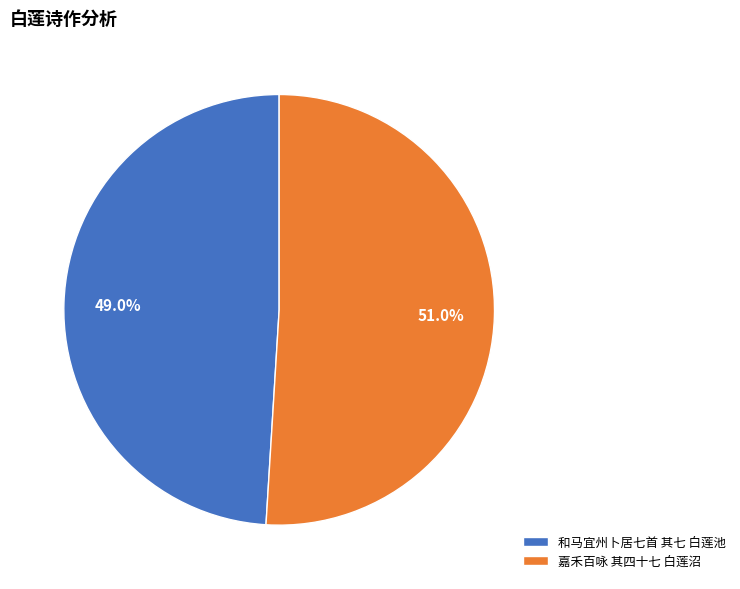

To the nearest percent, what is the difference between the largest and smallest slice percentages?

2%